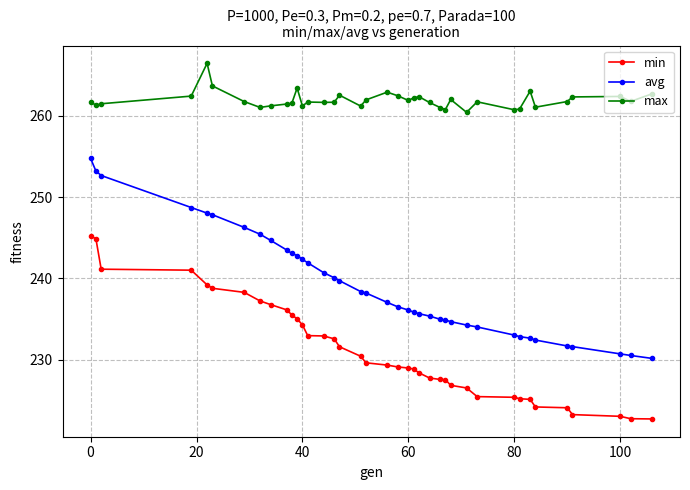

What is the average value of the max series?

261.9